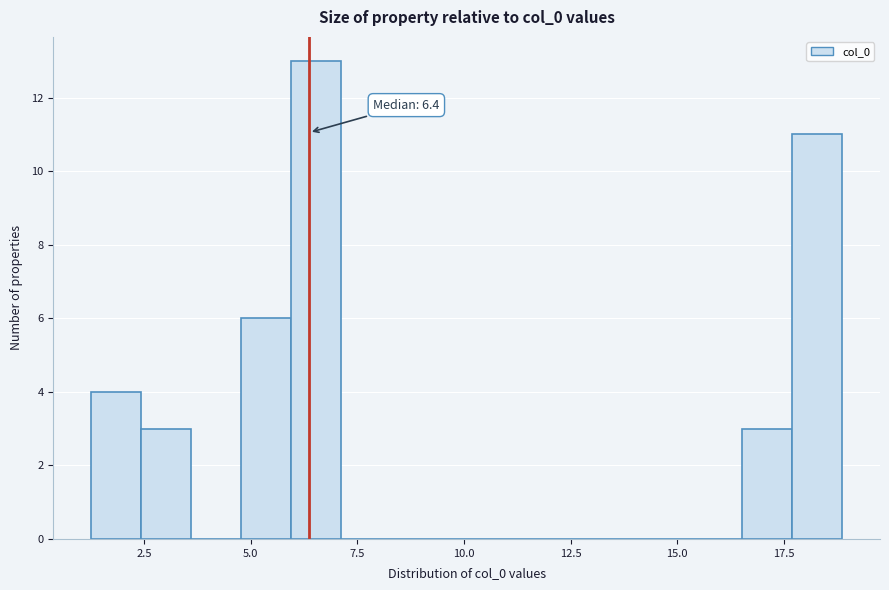

Around what value on the x-axis is the tallest bar? Give the approximate position of its centre, as read against the axis.

6.5